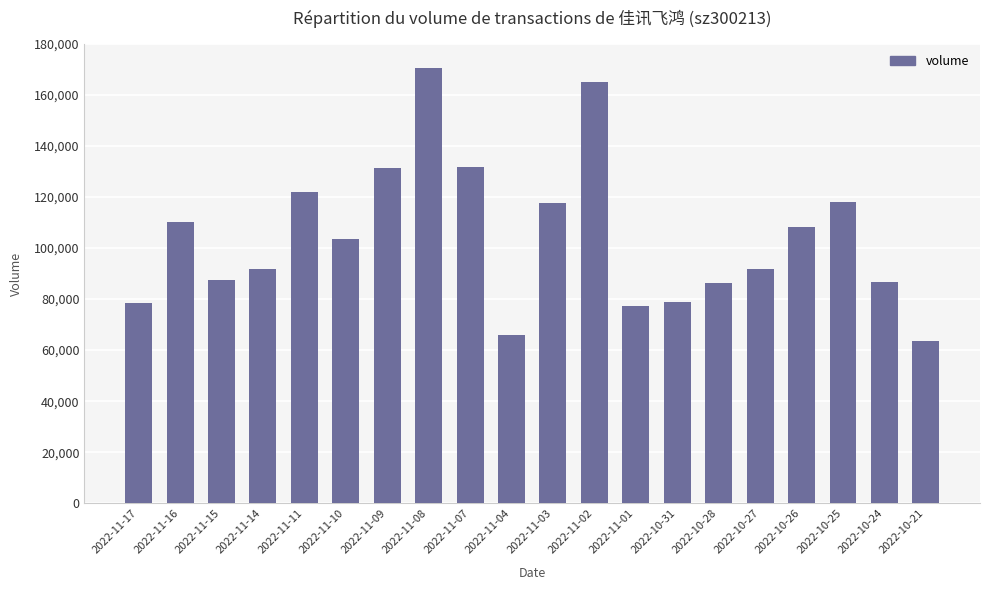

Which category has the highest value across all series?

2022-11-08